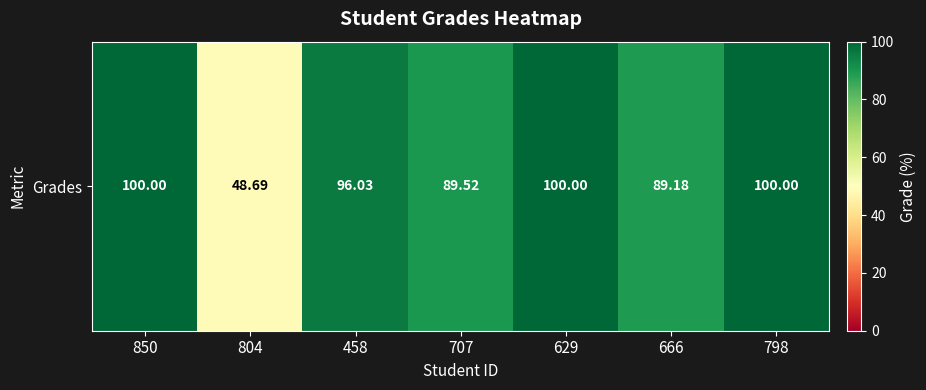

Reading right to left, what are all the values shown in this chart?

798=100.0	666=89.2	629=100.0	707=89.5	458=96.0	804=48.7	850=100.0